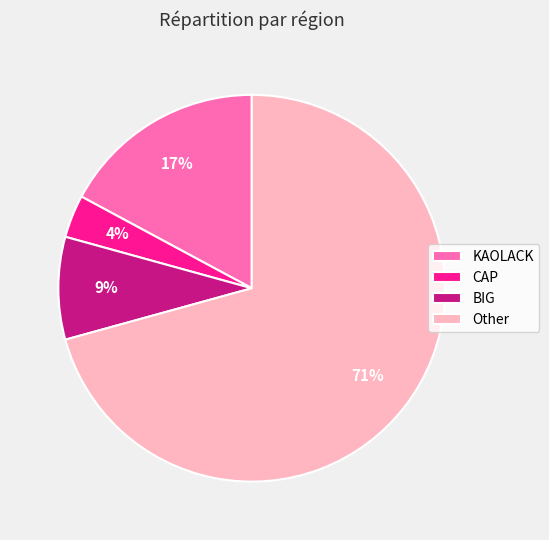

What is the majority slice?

Other